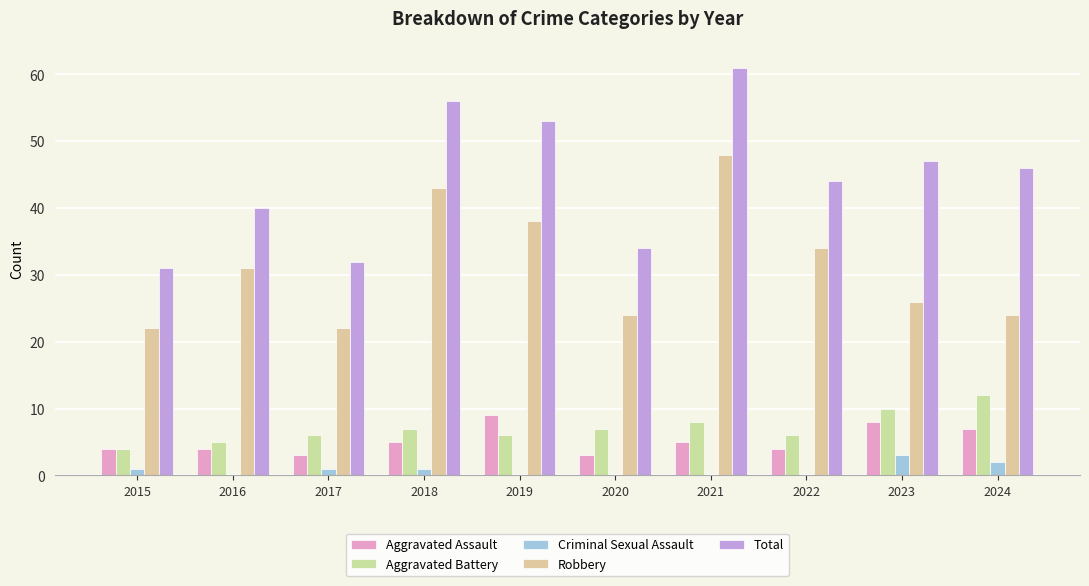

What is the spread (max minus min) of values at 2021?

61